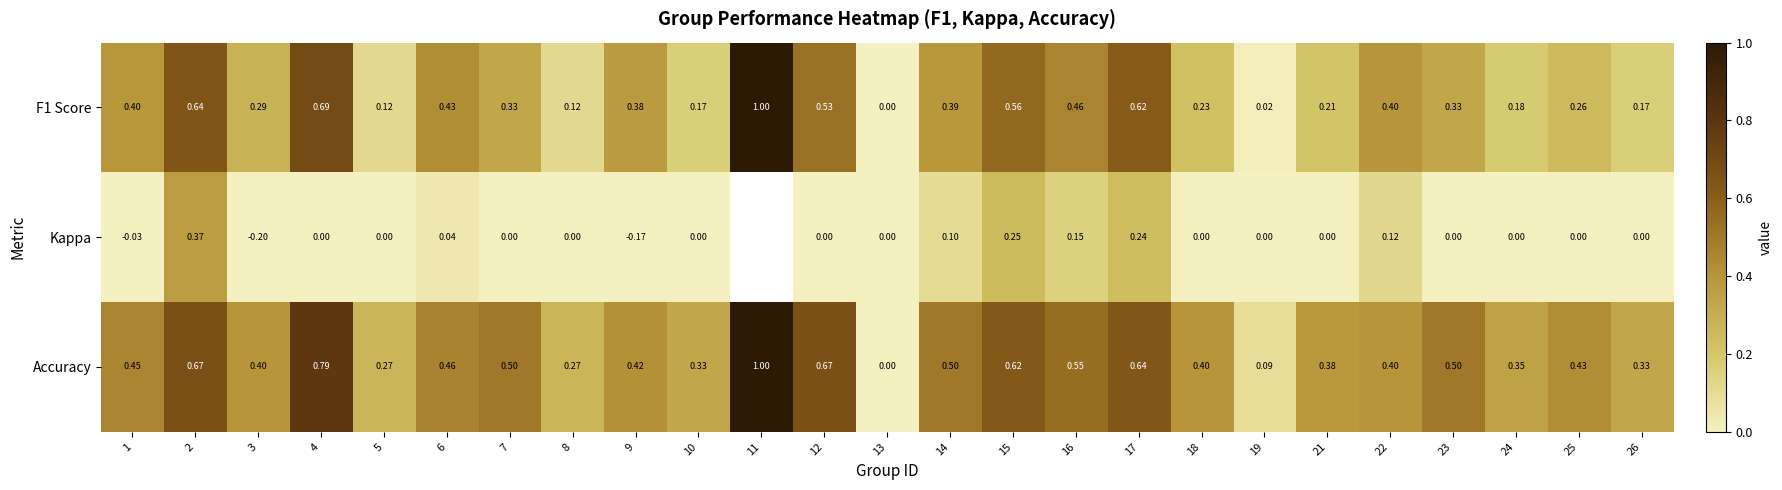

Is the value of Kappa at 25 greater than the value of Accuracy at 3?

No